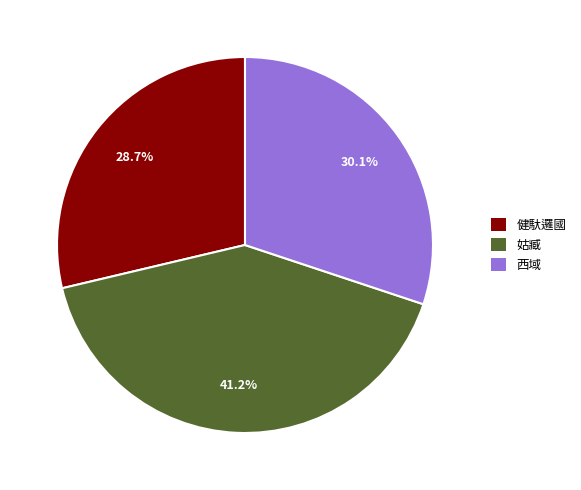

Is 健馱邏國 the majority of the pie?

No